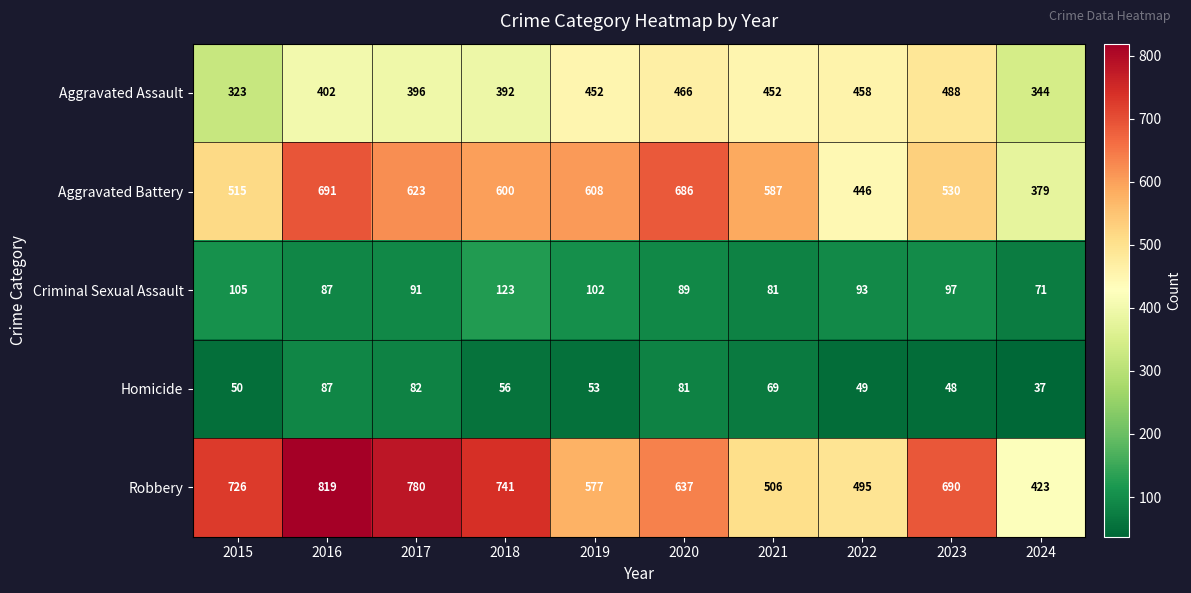

At which category is the sum across all series the highest?

2016